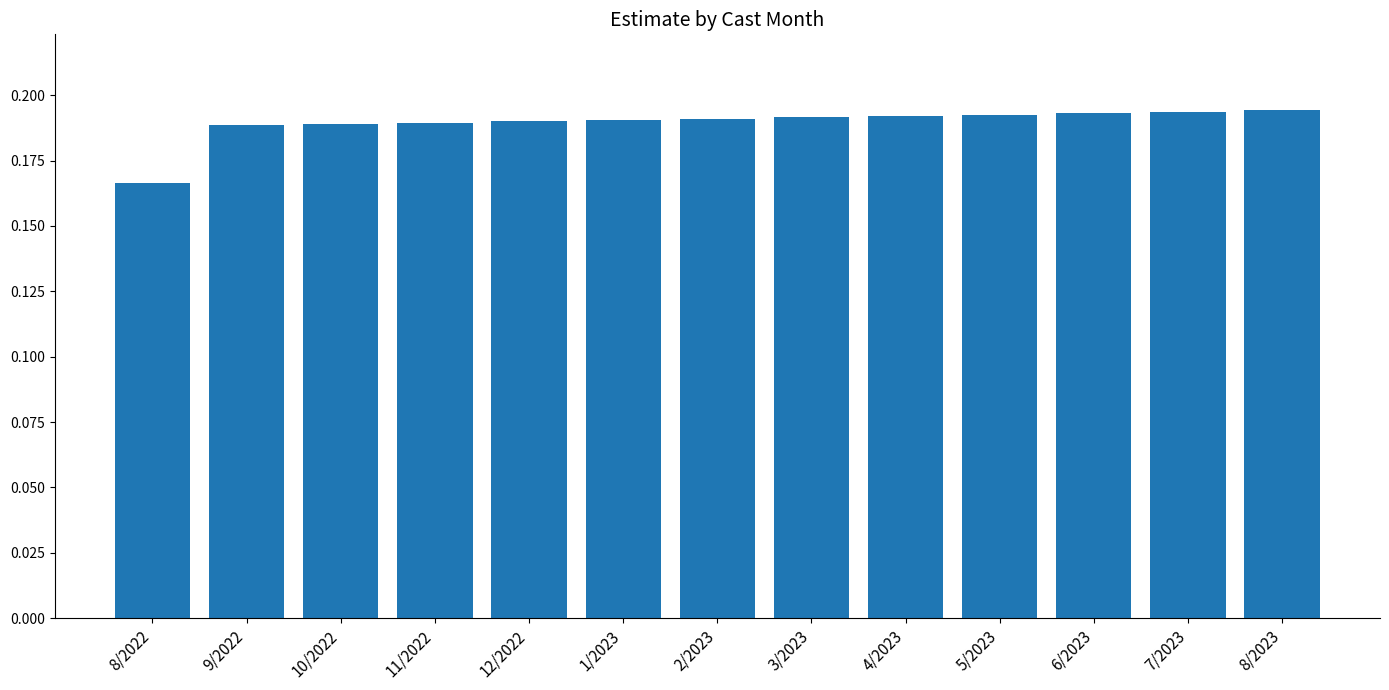

What is the sum of the values at 3/2023 and 11/2022?

0.4